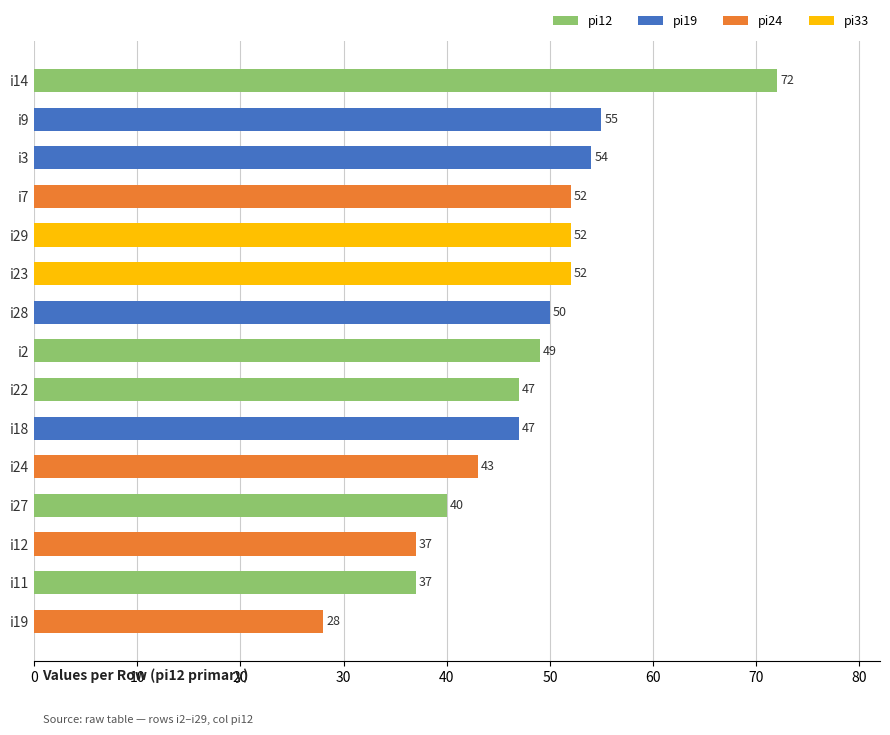

True or false: the data shows 11 at i29.

False